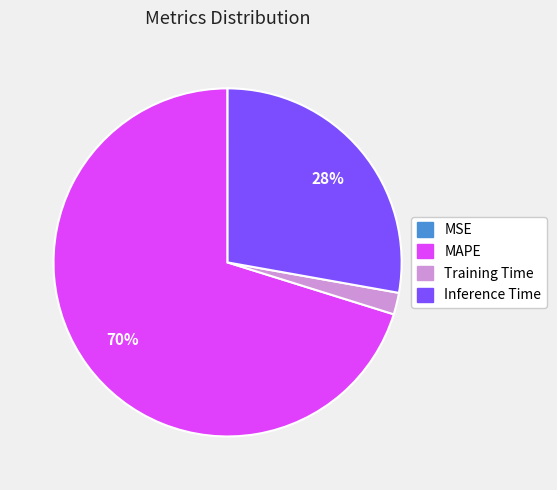

To the nearest percent, what is the average slice percentage?

25%